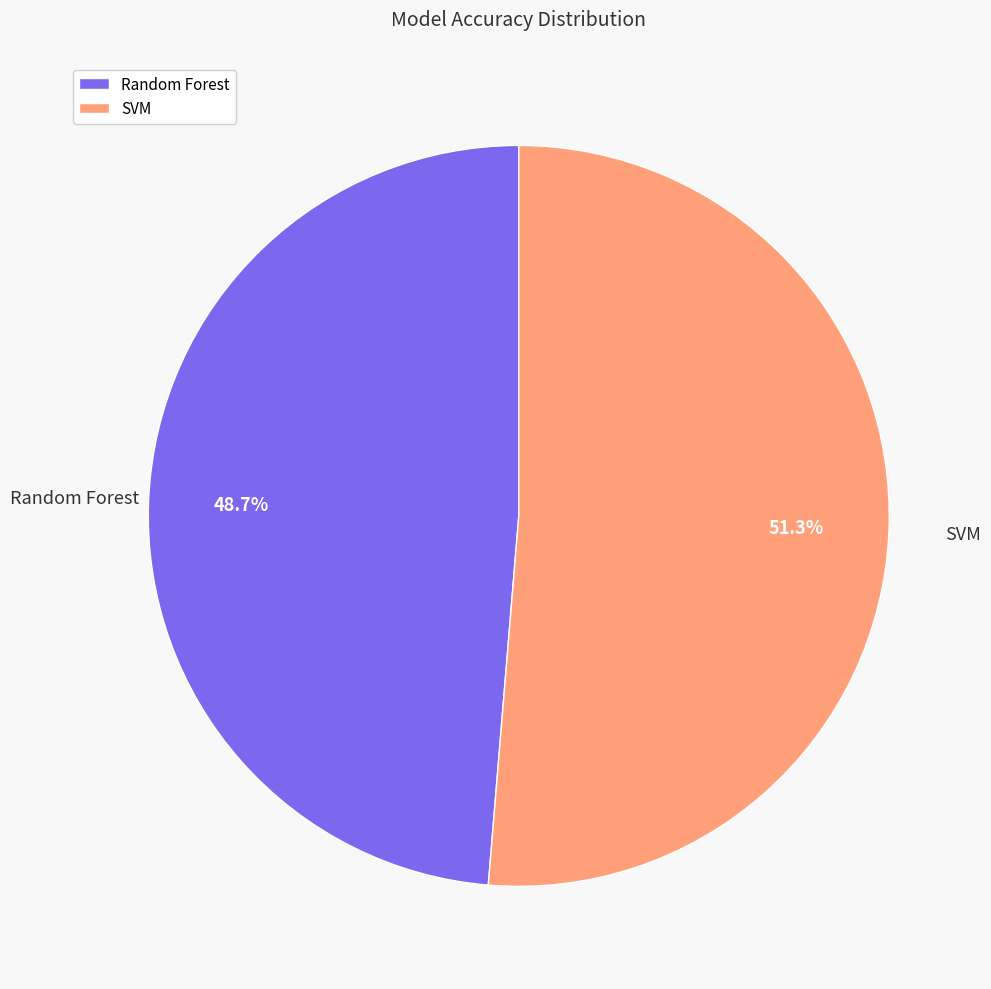

To the nearest percent, what is the average slice percentage?

50%